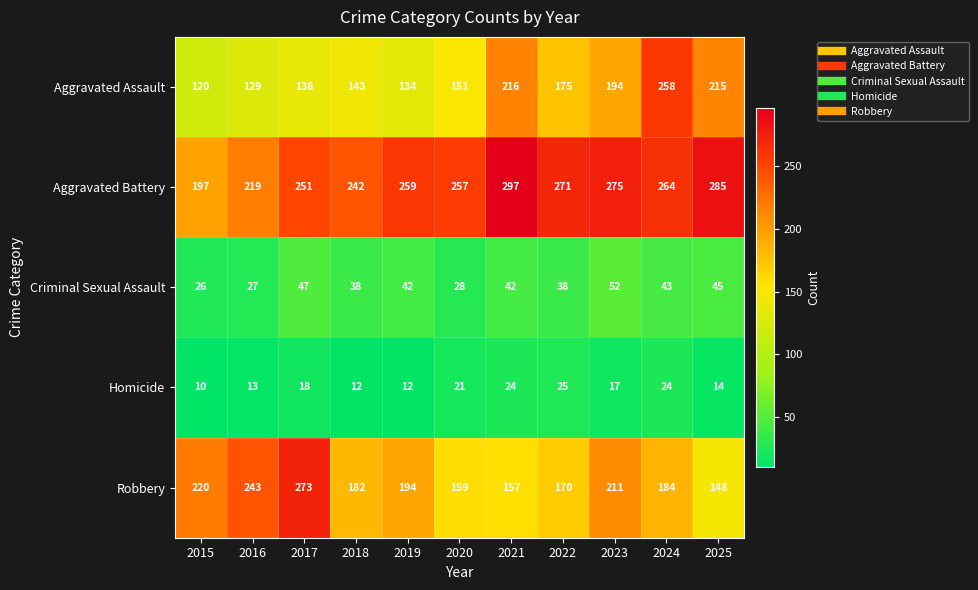

The Homicide series shows 12 at 2018. True or false?

True